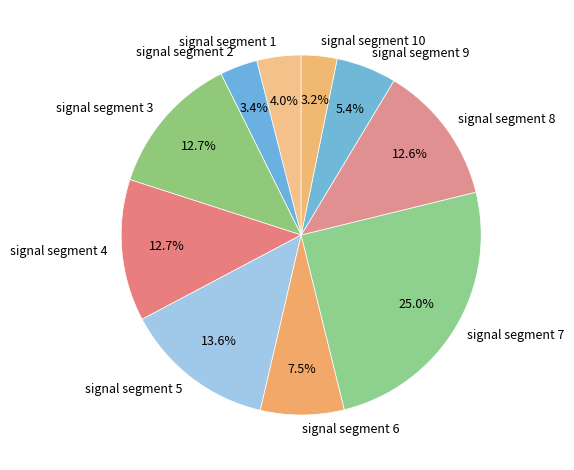

Which category has the biggest portion of the pie?

signal segment 7